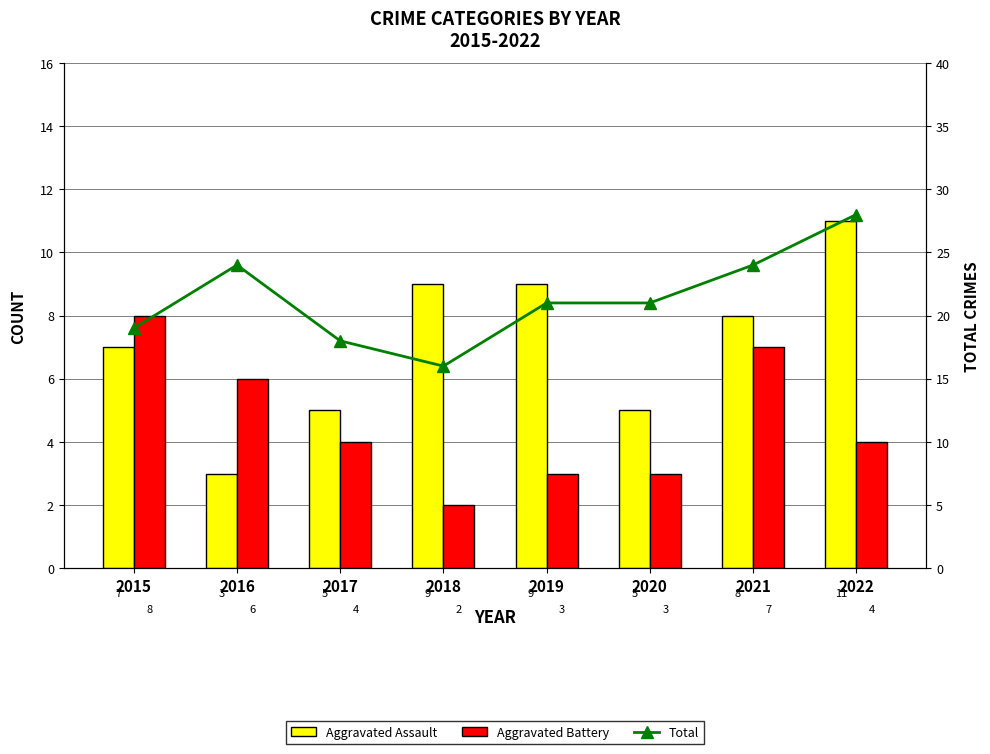

Is the value of Aggravated Battery at 2015 greater than the value of Aggravated Assault at 2018?

No